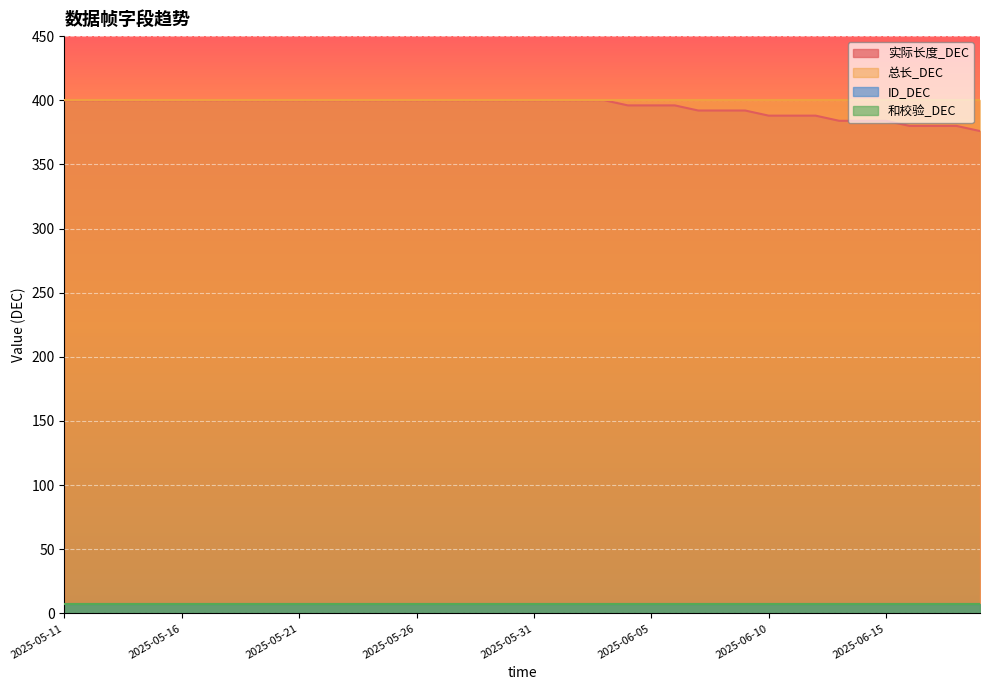

True or false: 和校验_DEC and 实际长度_DEC intersect in this chart.

False